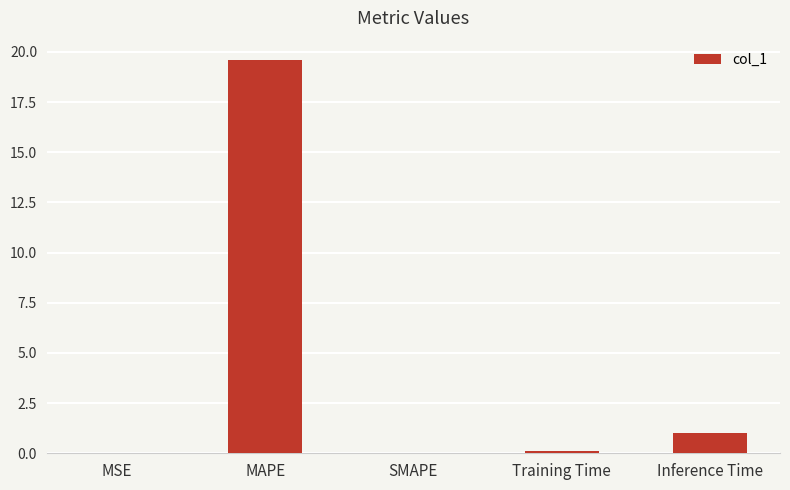

Read the value at MAPE.

19.6